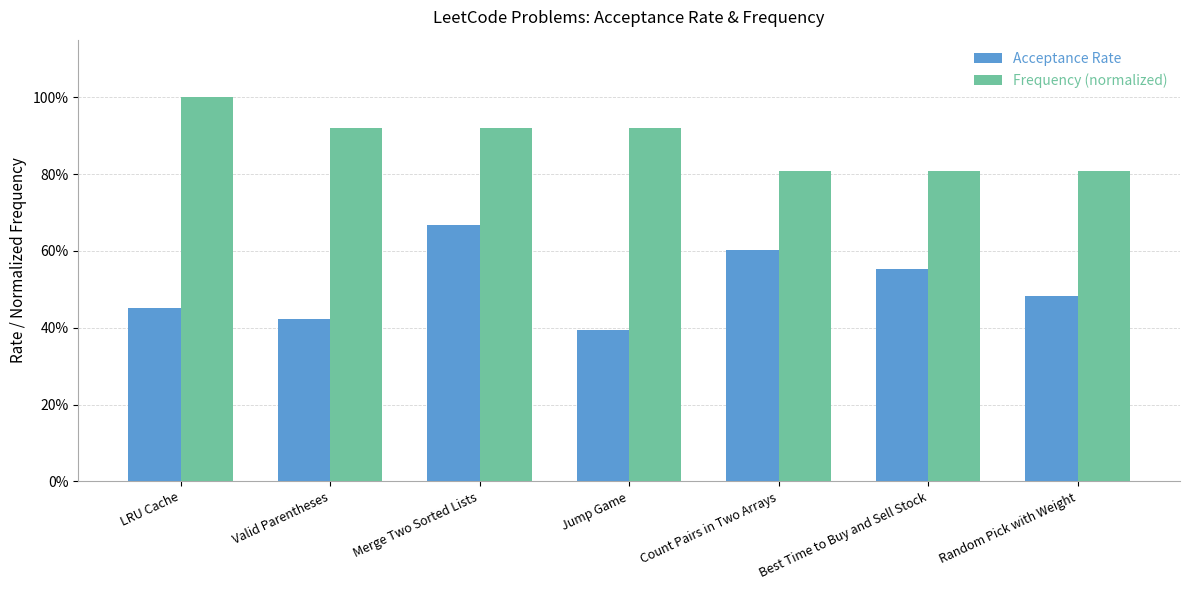

What are all the series names shown in the legend?

Acceptance Rate, Frequency (normalized)